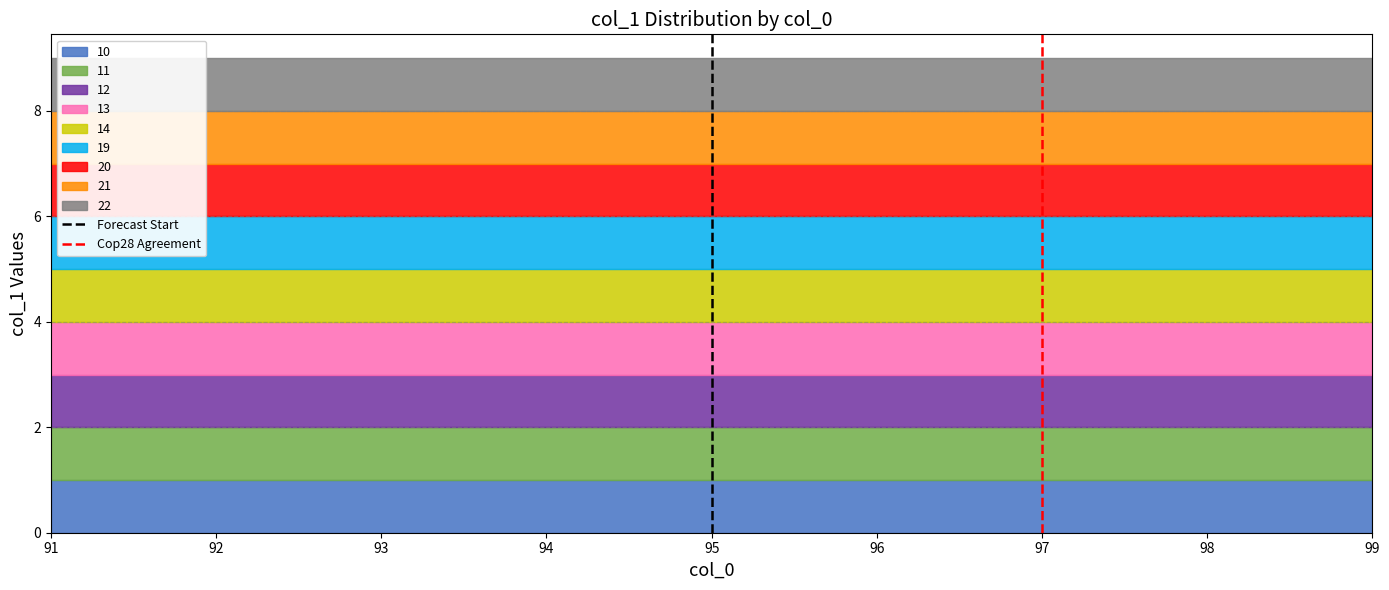

How many data points in Forecast Start are less than 1?

1